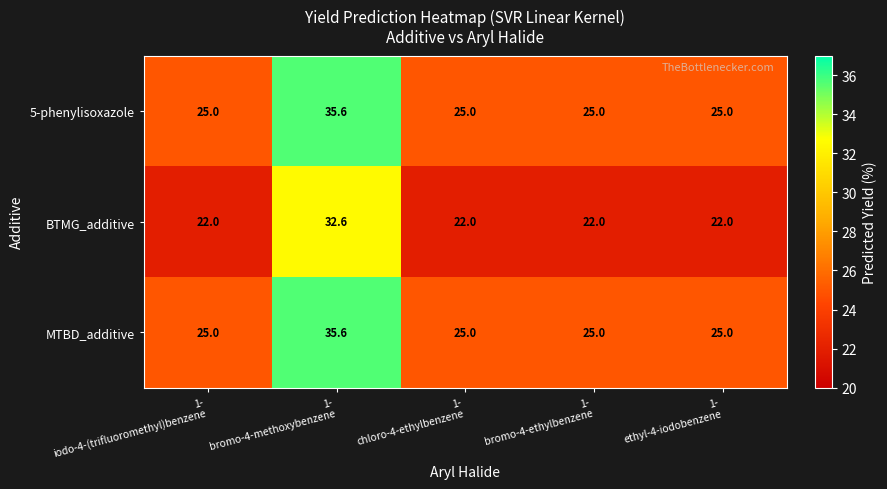

What is the minimum value for BTMG_additive?

22.0